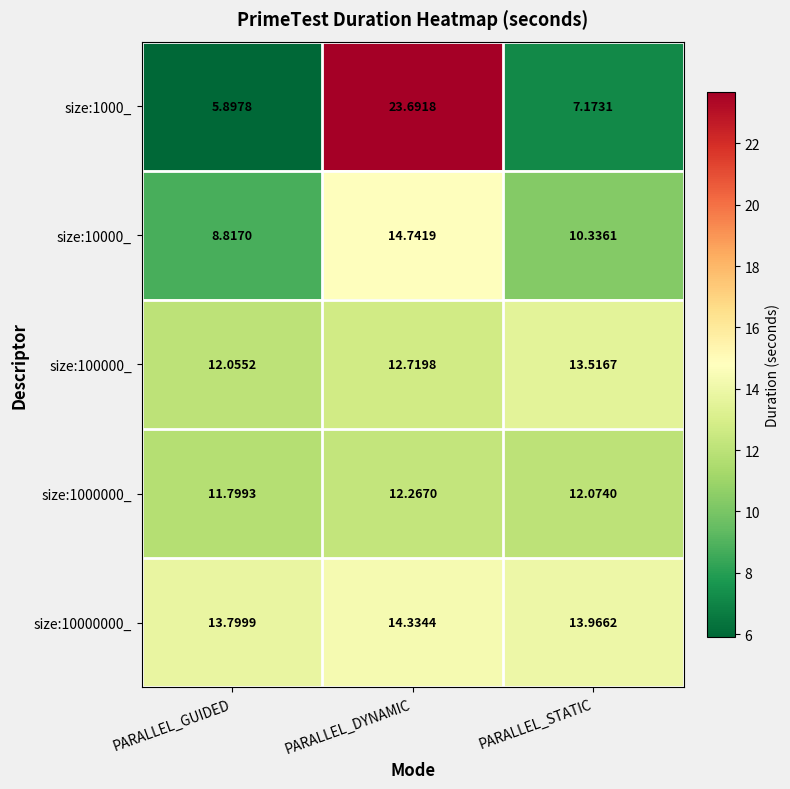

Which series has the widest spread of values?

size:1000_